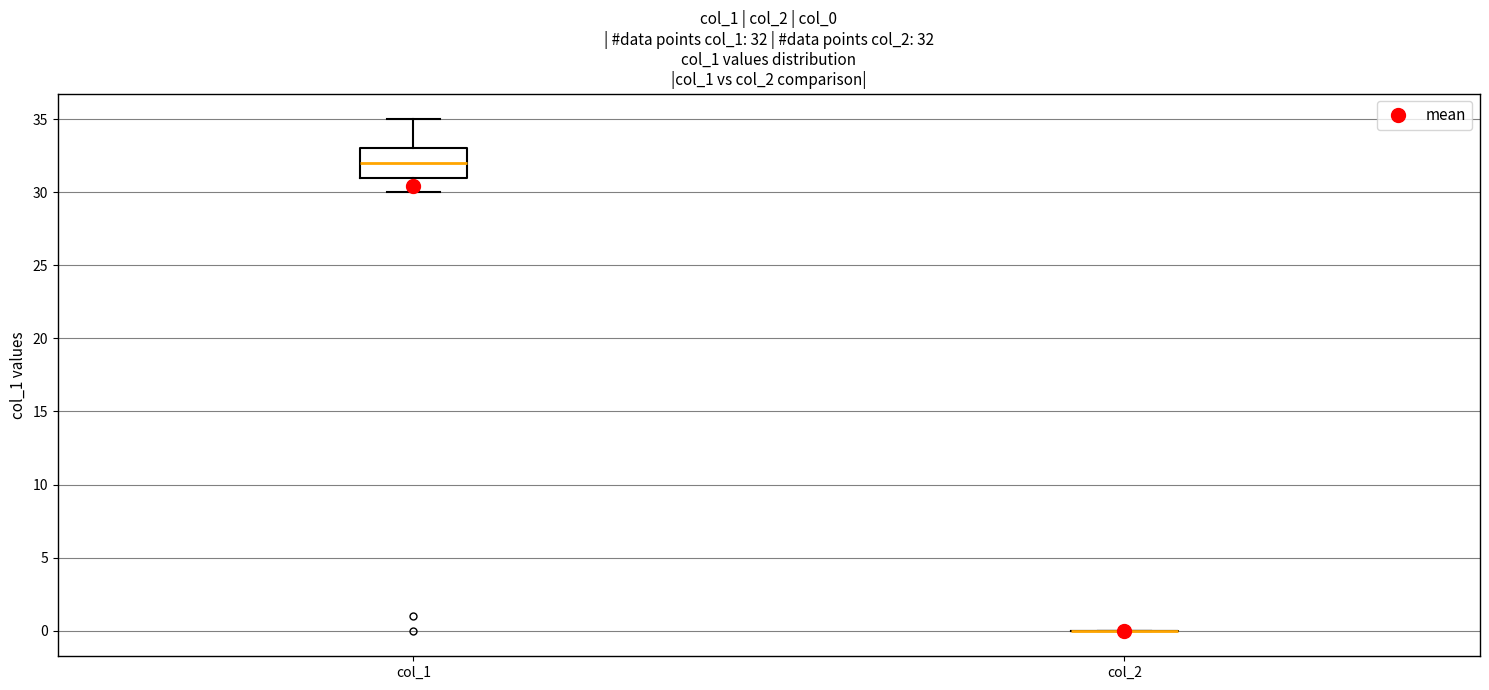

Which box is the tallest, from its lower edge to its upper edge?

col_1